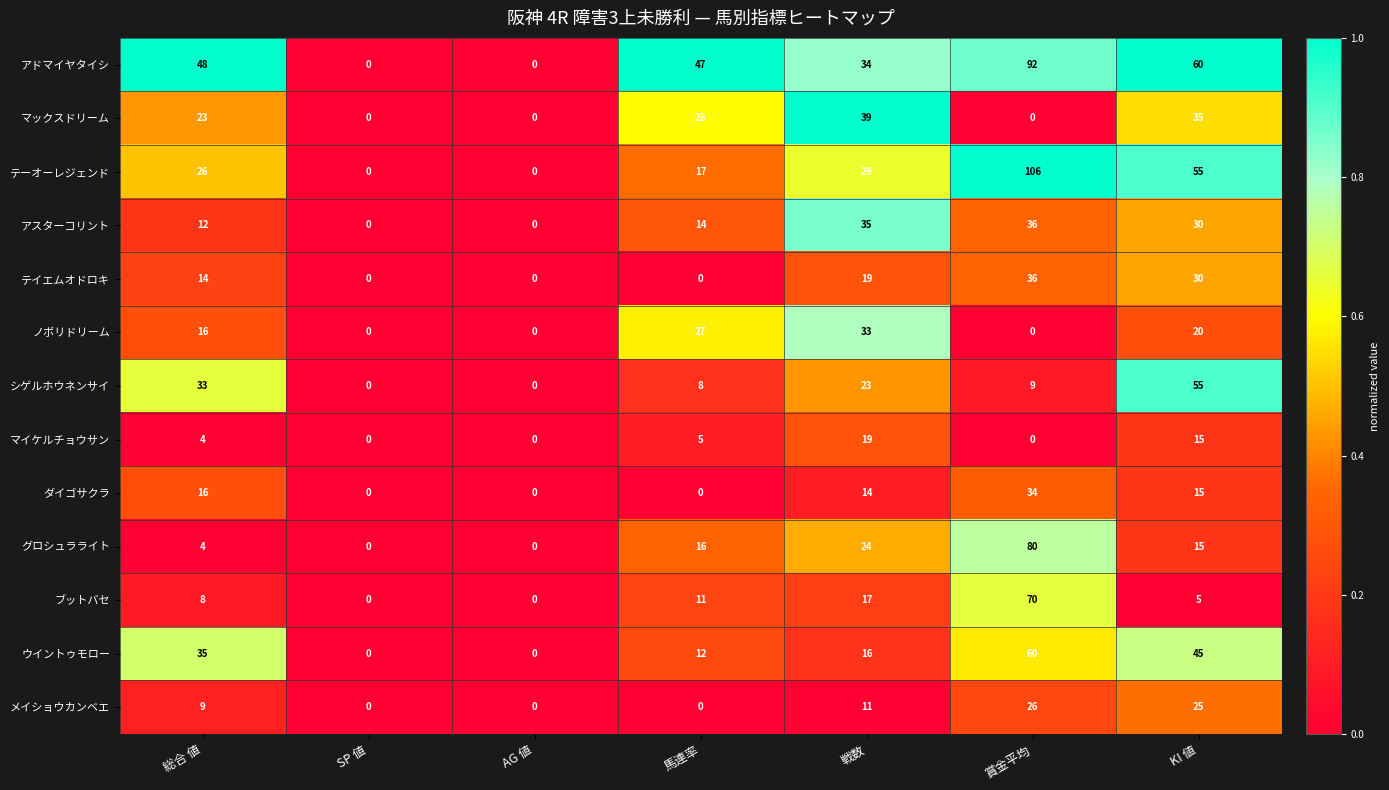

What is the maximum value for ダイゴサクラ?

34